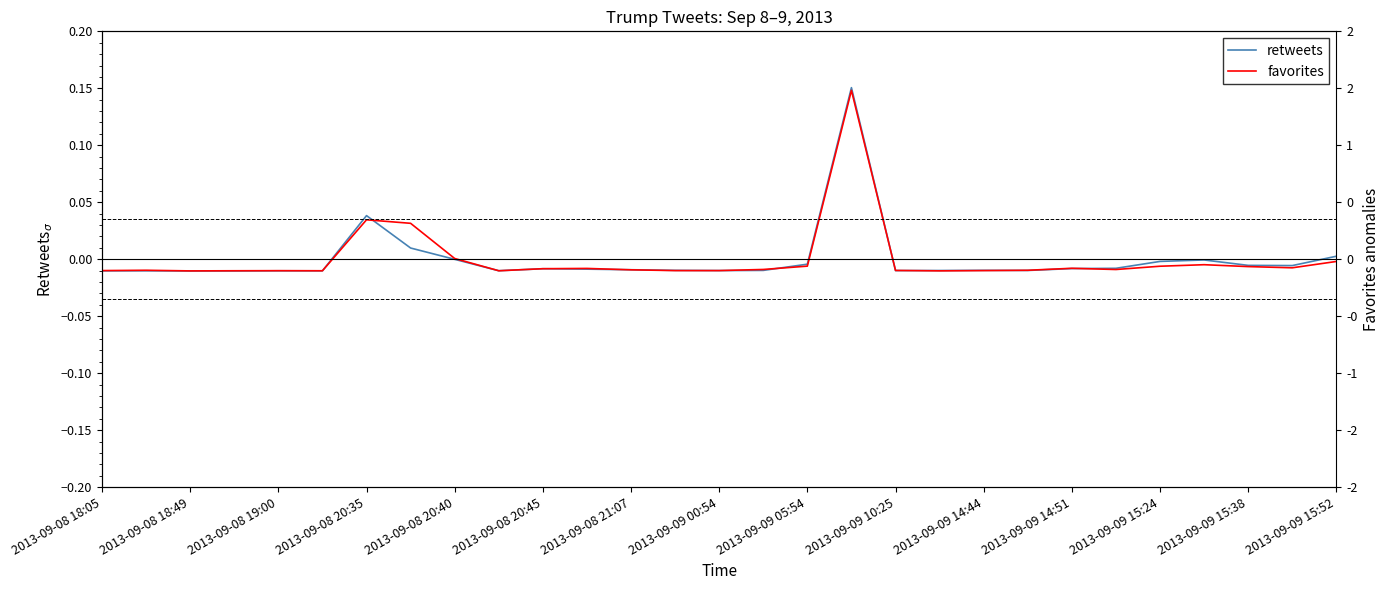

True or false: retweets and favorites cross at least once.

True